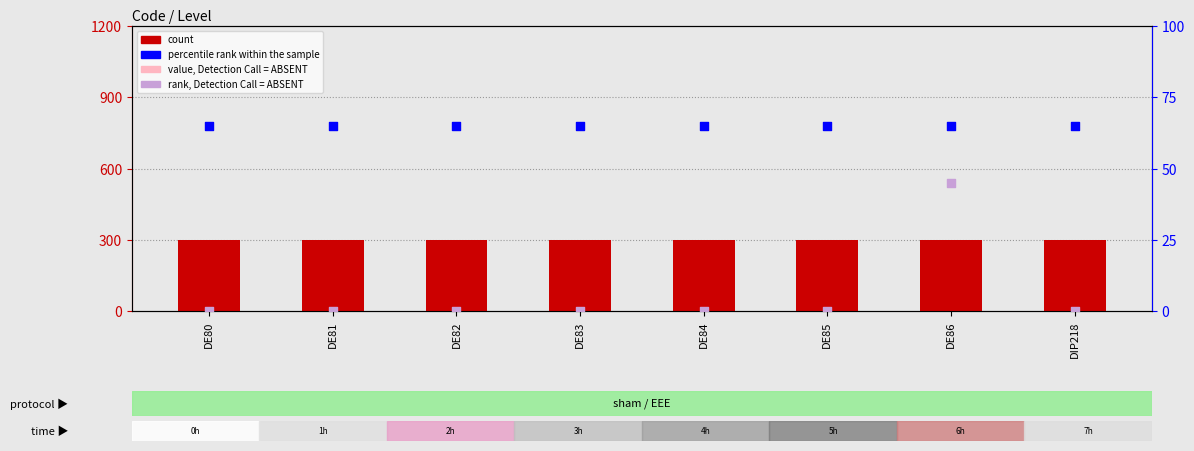

Which series has the largest total across all categories?

count